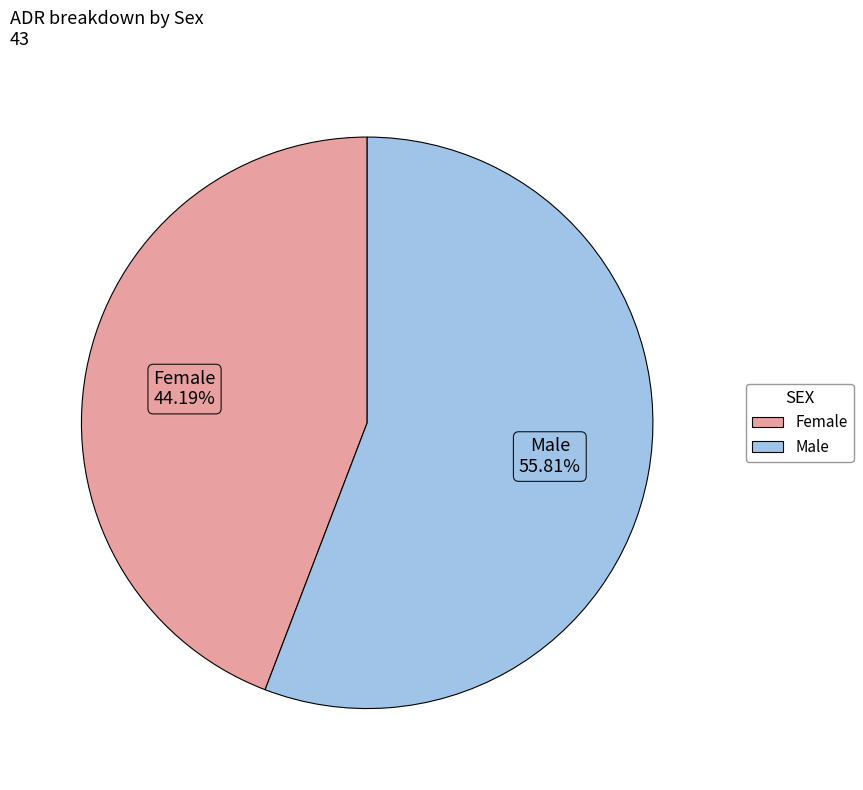

What is the smallest slice in the pie chart?

Female